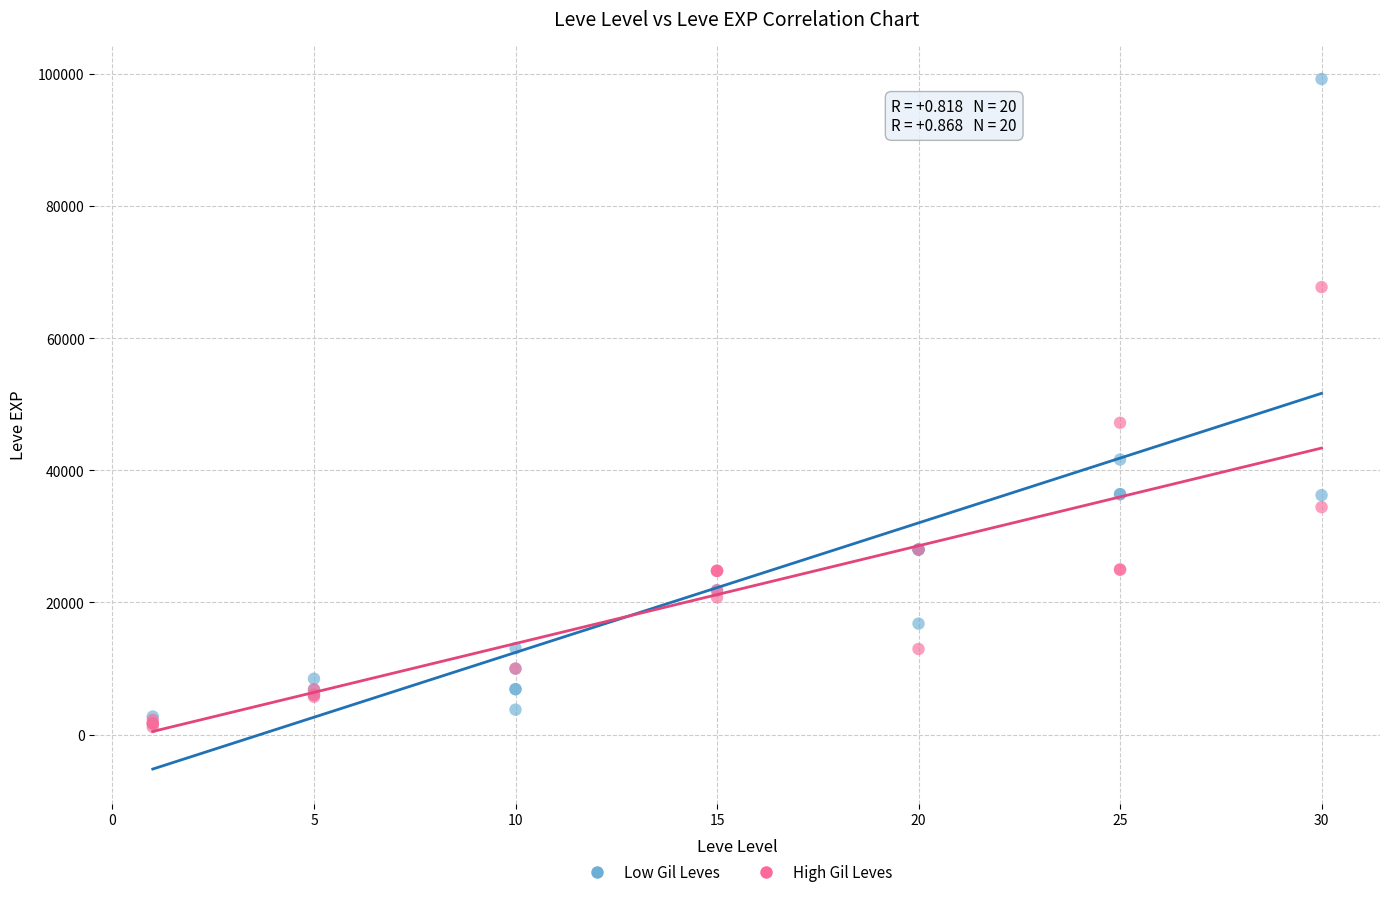

Which series has the largest Y range (max minus min)?

Low Gil Leves